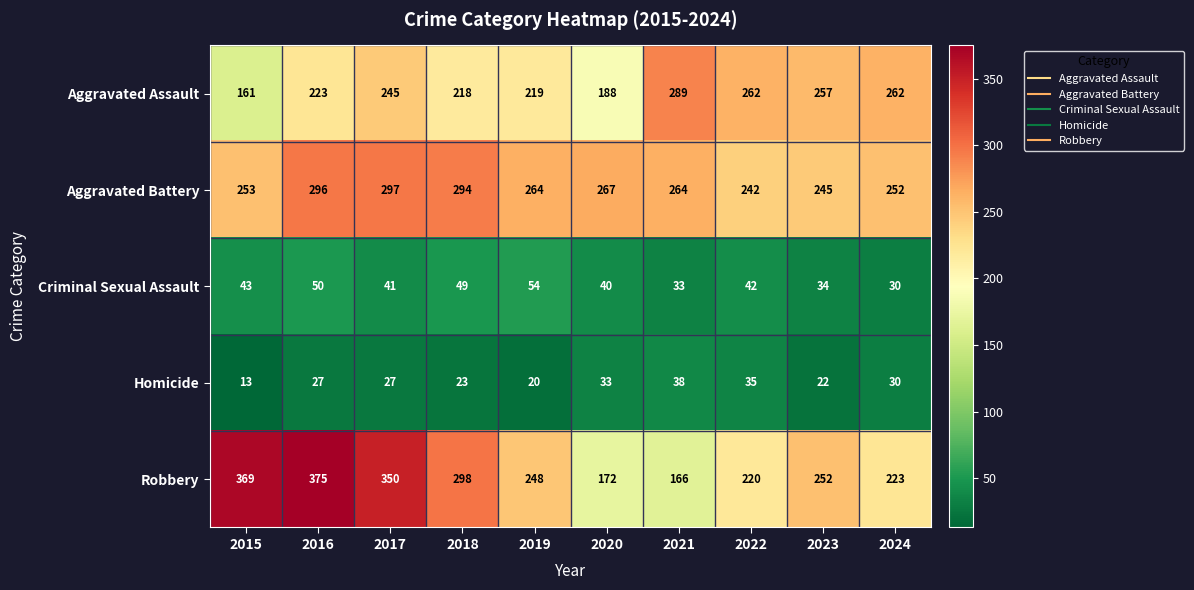

Which label corresponds to the smallest value in the chart?

2015